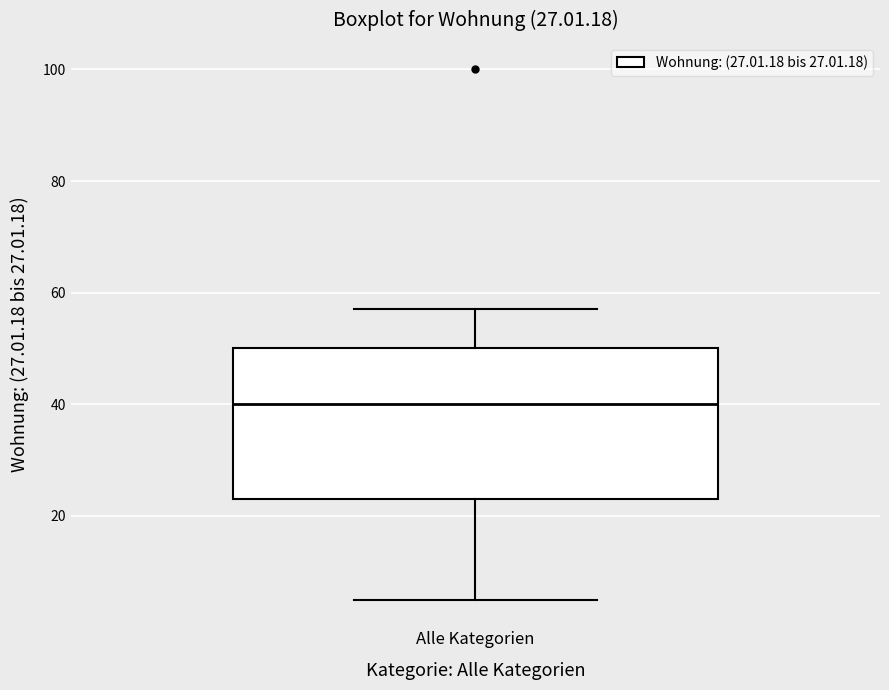

Read this box plot against the y-axis: the position of the median line, the range covered by the box, and the ends of both whiskers. The values are not printed on the chart, so give them approximately, as read against the axis.

median 40, box 24 to 50, whiskers 6 to 58